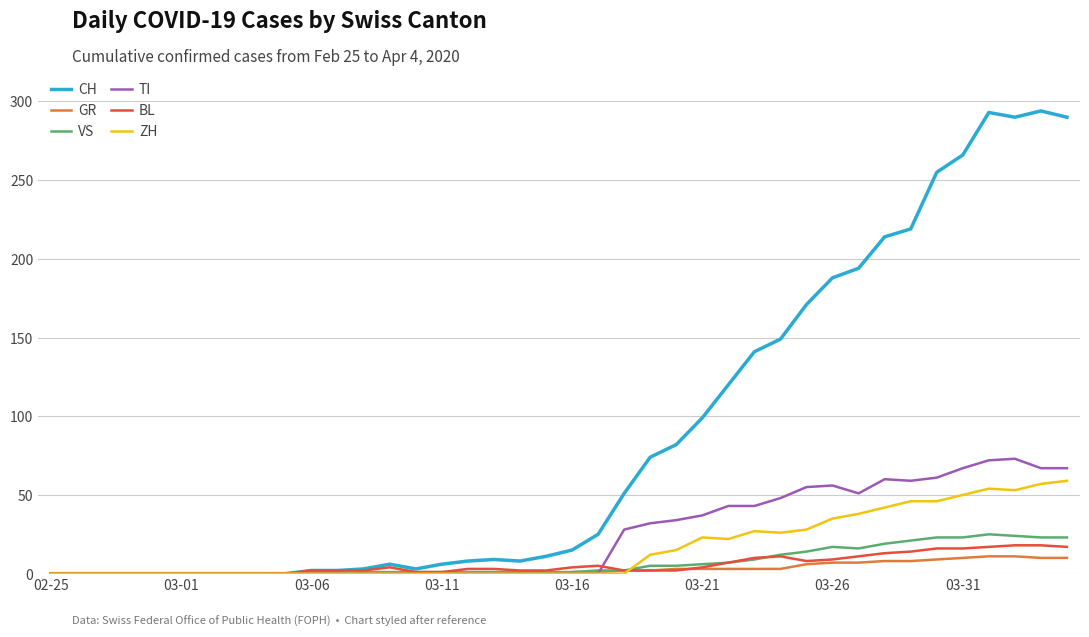

What is the maximum value for CH?

294